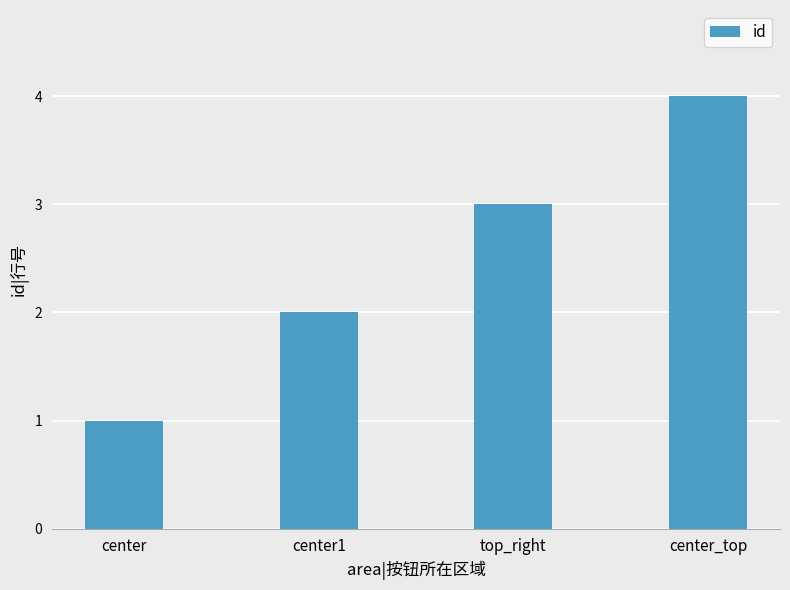

What is the ratio of the value at center_top to the value at center1?

2.0